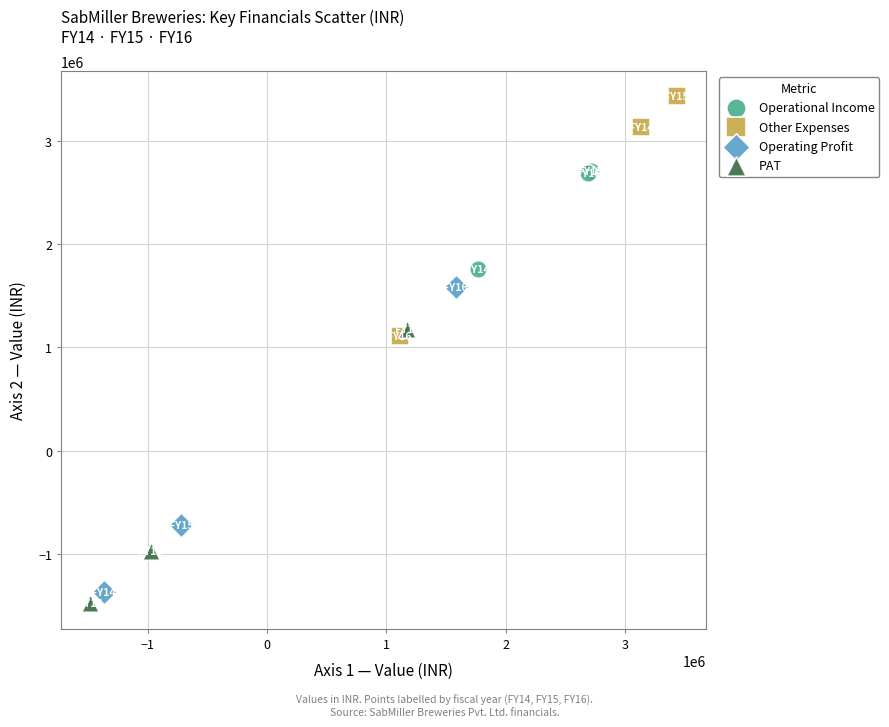

Which series contains the lowest Y value?

PAT